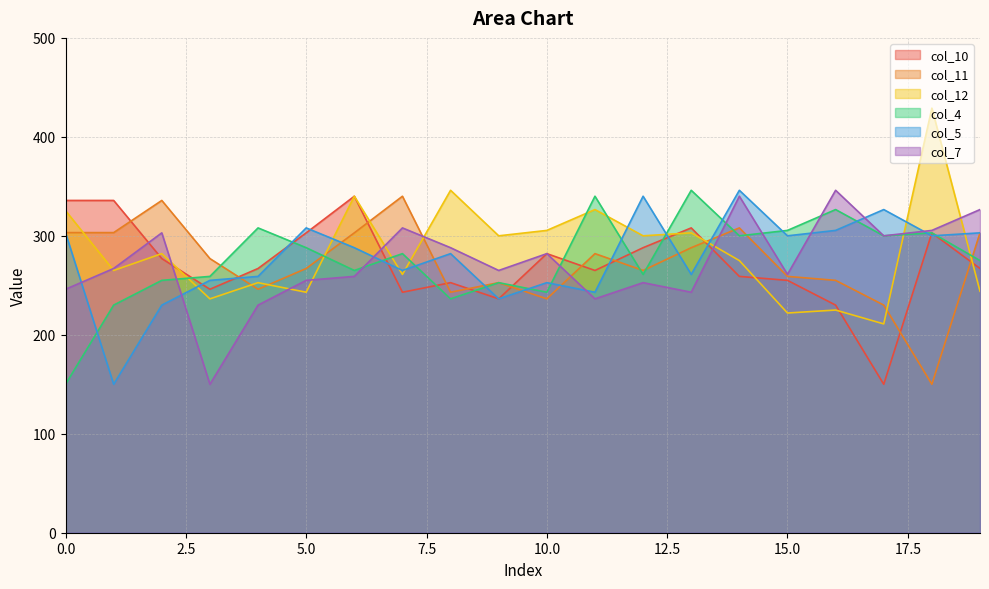

Reading left to right, transcribe all the data shown in this chart.

col_10: 335.7	335.7	277.0	246.0	267.0	303.0	340.0	243.0	252.7	236.3	282.0	265.0	288.0	308.0	259.0	255.0	230.0	150.0	303.0	267.0
col_11: 303.3	303.3	335.7	277.0	246.0	267.0	303.0	340.0	243.0	252.7	236.3	282.0	265.0	288.0	308.0	259.0	255.0	230.0	150.0	303.0
col_12: 325.5	265.0	282.0	236.3	252.7	243.0	340.0	261.0	346.0	300.0	305.5	326.5	300.0	303.0	275.0	222.0	225.0	211.0	429.0	244.0
col_4: 150.0	230.0	255.0	259.0	308.0	288.0	265.0	282.0	236.3	252.7	243.0	340.0	261.0	346.0	300.0	305.5	326.5	300.0	303.0	275.0
col_5: 303.0	150.0	230.0	255.0	259.0	308.0	288.0	265.0	282.0	236.3	252.7	243.0	340.0	261.0	346.0	300.0	305.5	326.5	300.0	303.0
col_7: 246.0	267.0	303.0	150.0	230.0	255.0	259.0	308.0	288.0	265.0	282.0	236.3	252.7	243.0	340.0	261.0	346.0	300.0	305.5	326.5